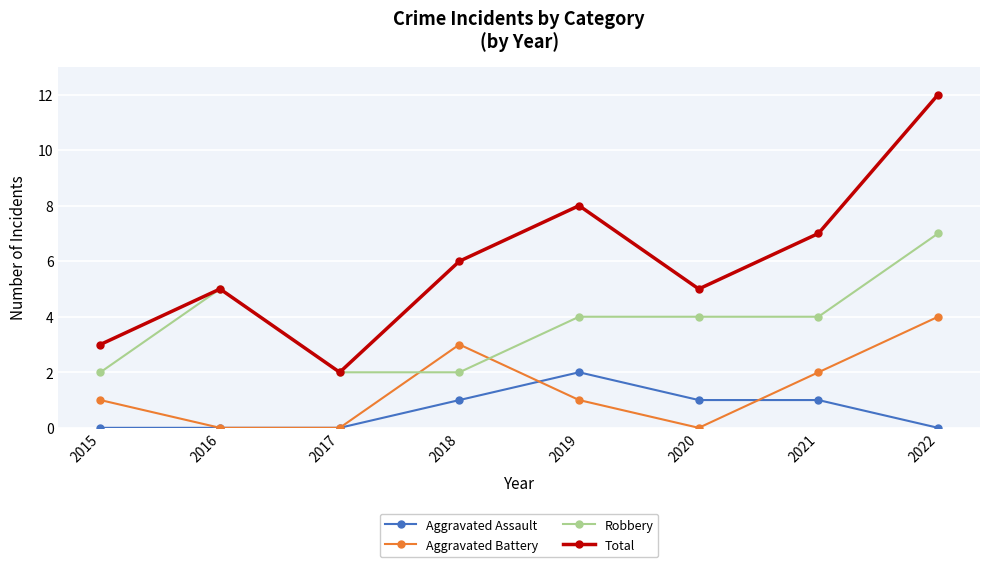

What is the difference between the second highest and second lowest values in the Total series?

5